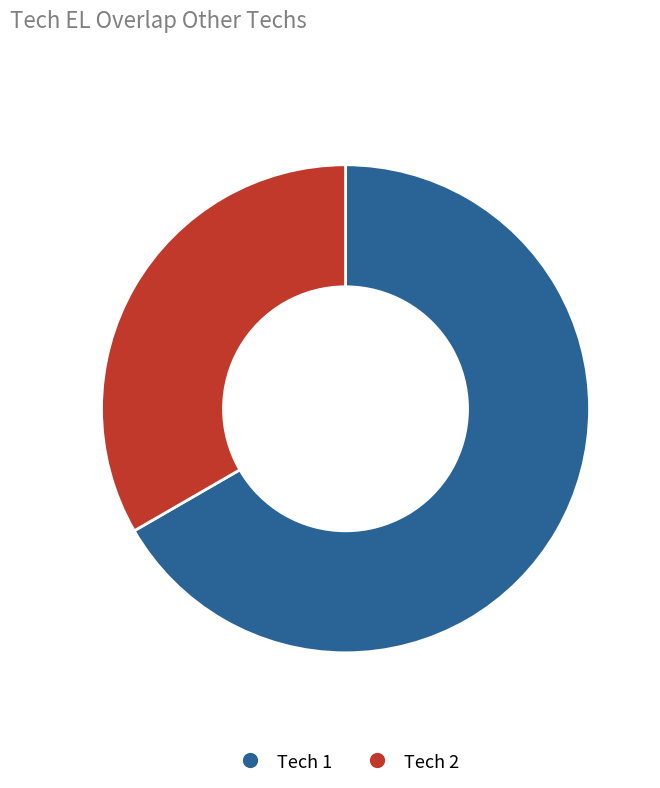

Does any single category account for the majority?

Yes